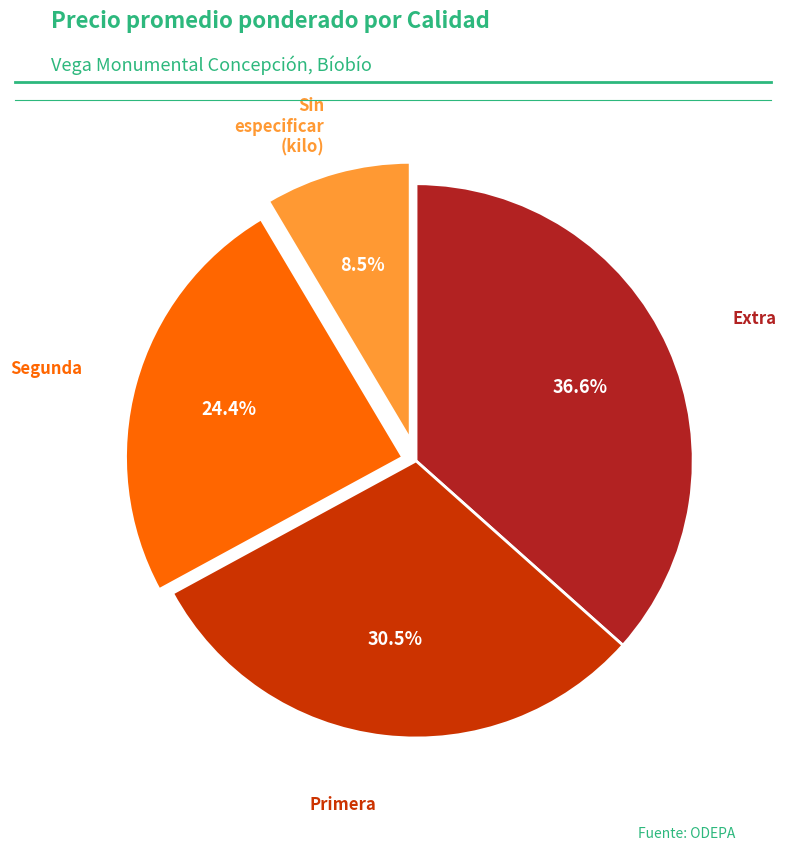

Does any single category account for the majority?

No